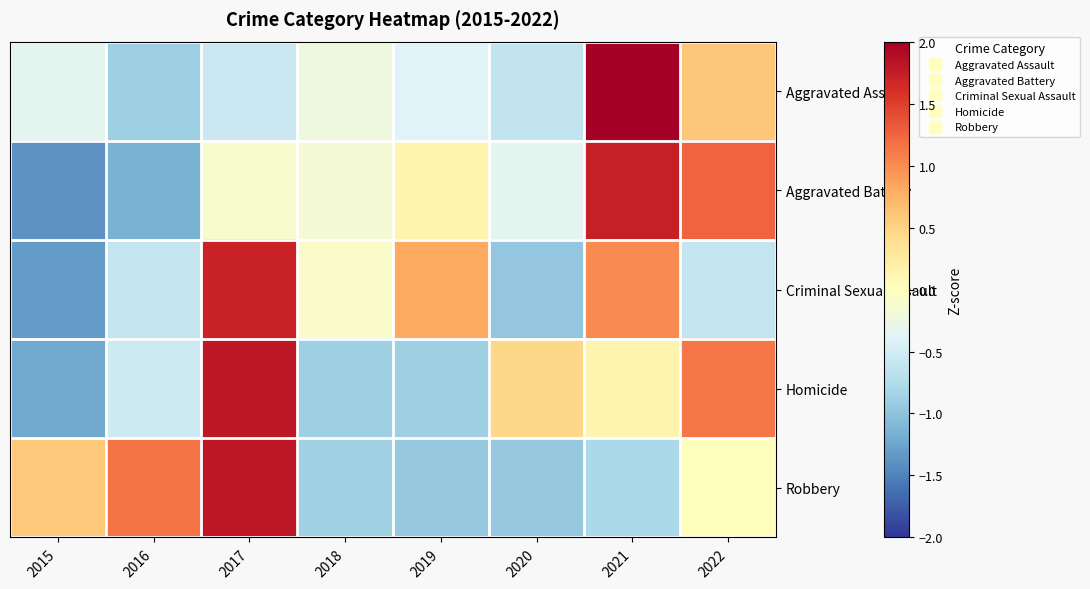

Which series has the widest spread of values?

Aggravated Assault